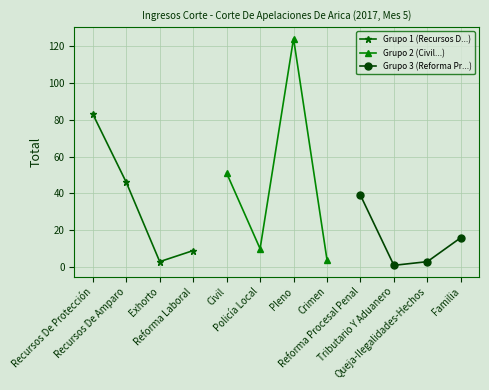

Count the number of data series in this chart.

3